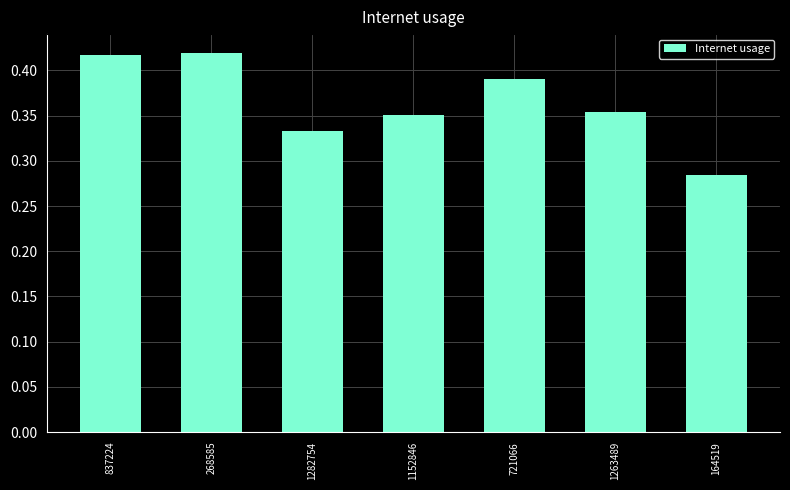

Which has a higher value, 837224 or 721066?

837224